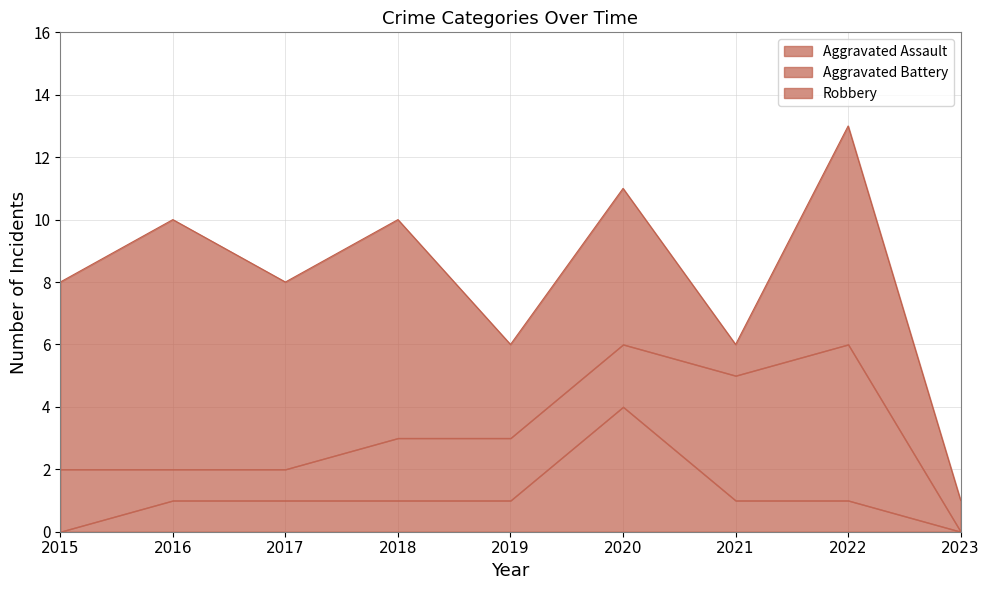

Reading left to right, list all the values displayed in this chart.

Aggravated Assault: 0	1	1	1	1	4	1	1	0
Aggravated Battery: 2	1	1	2	2	2	4	5	0
Robbery: 6	8	6	7	3	5	1	7	1